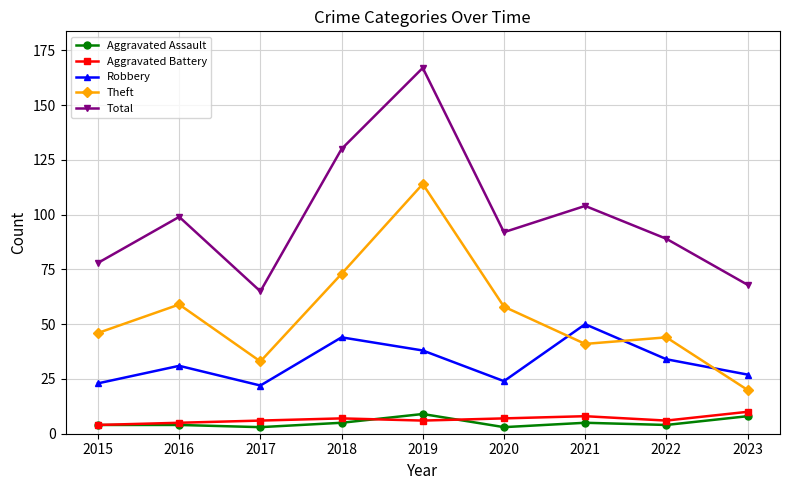

True or false: Theft and Aggravated Assault intersect in this chart.

False